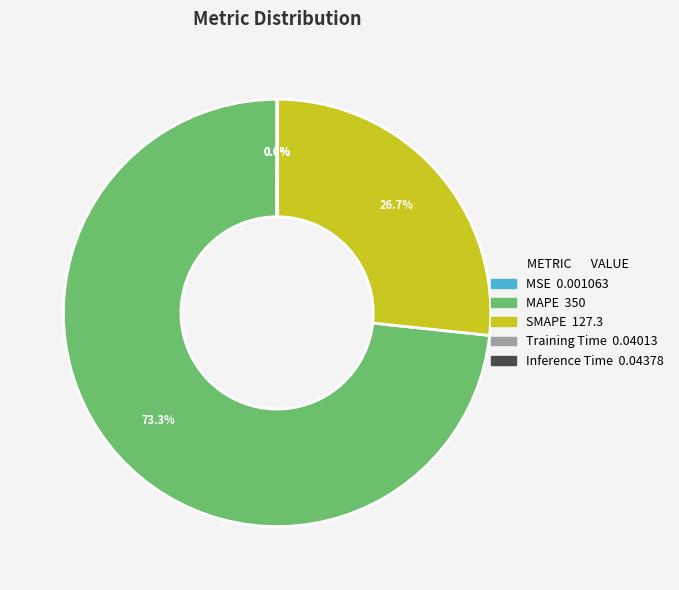

Does any single category account for the majority?

Yes